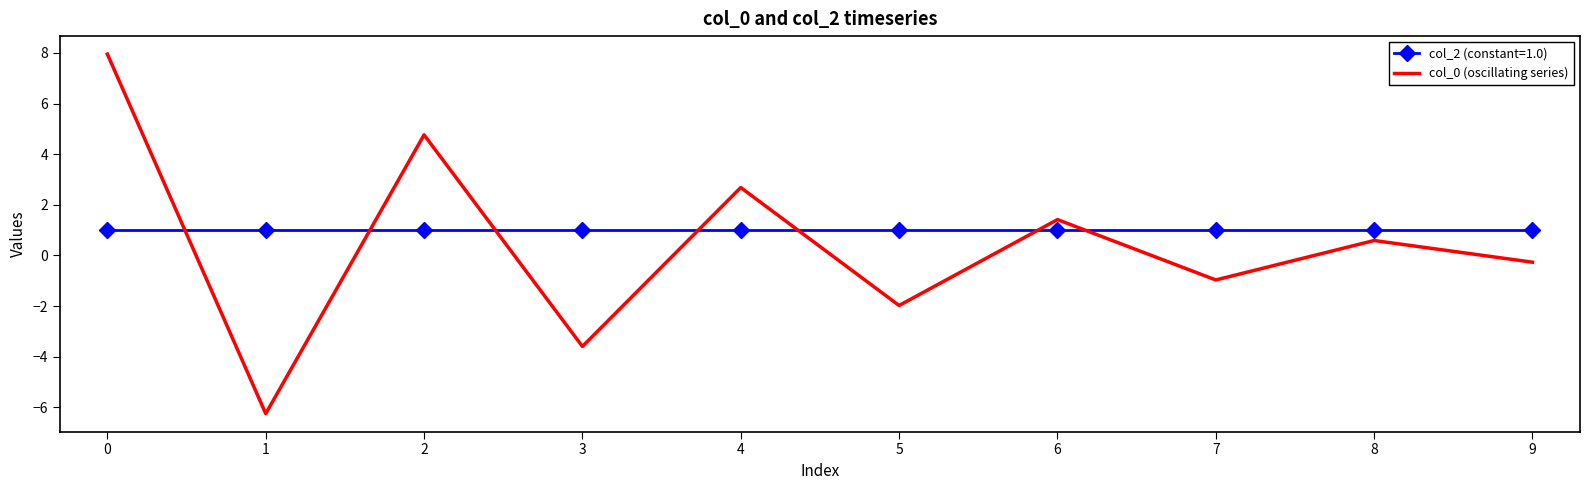

At 7, list the series in order from largest to smallest.

col_2 (constant=1.0), col_0 (oscillating series)